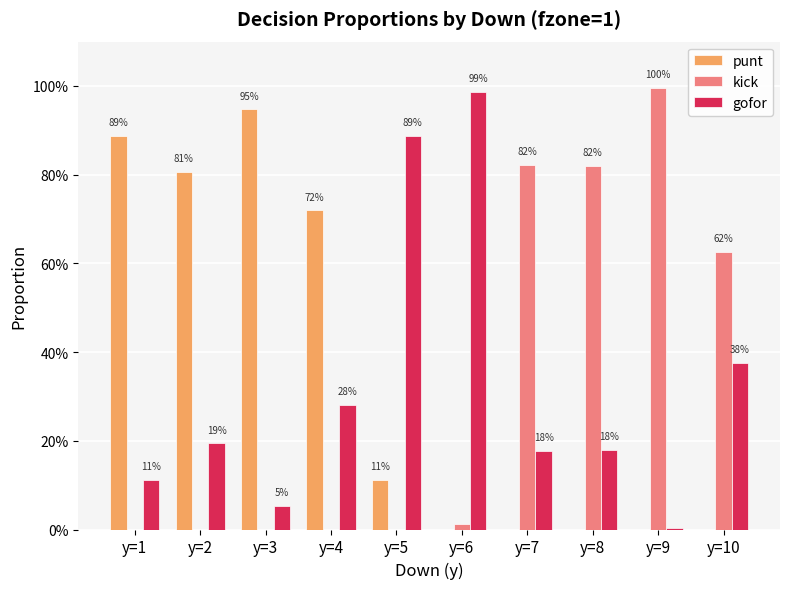

What is the value of the gofor bar at the 5th from the left?

0.9